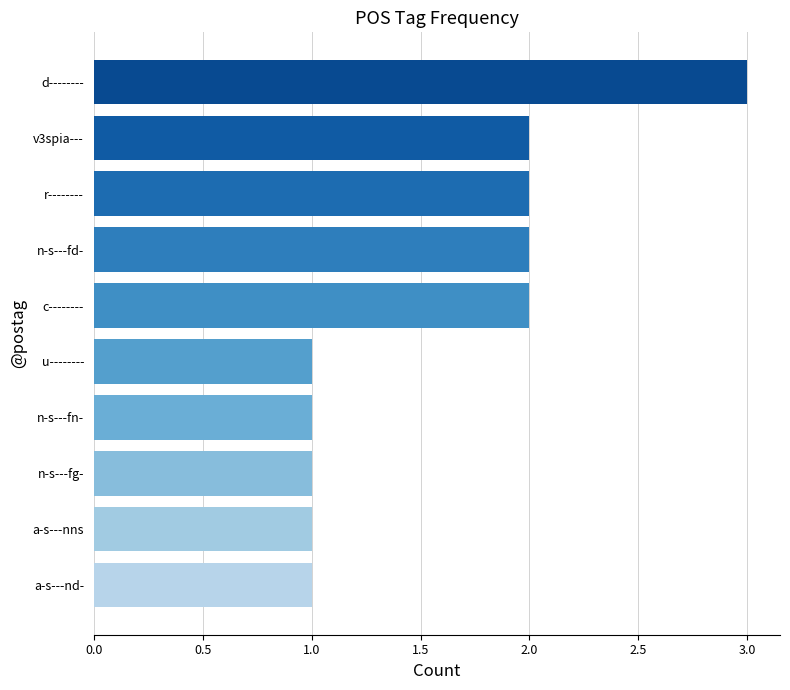

Reading top to bottom, transcribe all the data shown in this chart.

3	2	2	2	2	1	1	1	1	1